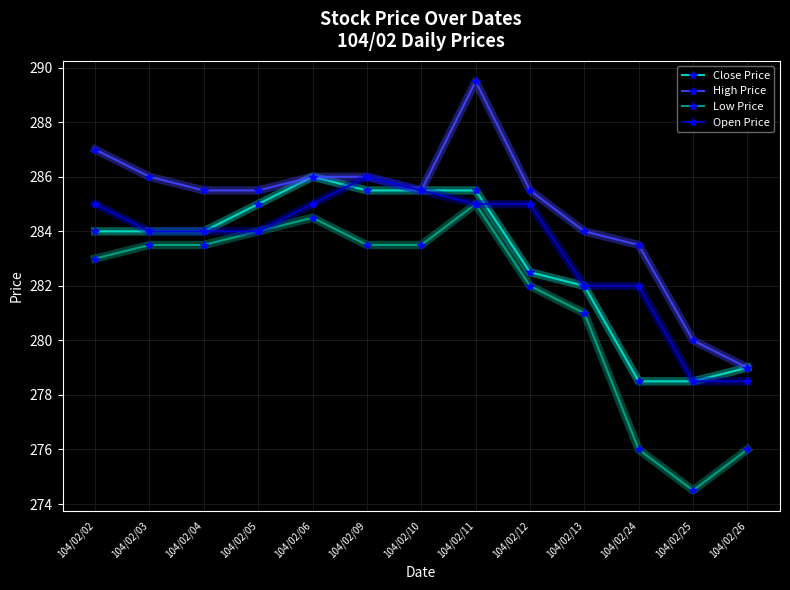

What is the value of the Close Price point at the 8th from the left?

285.5